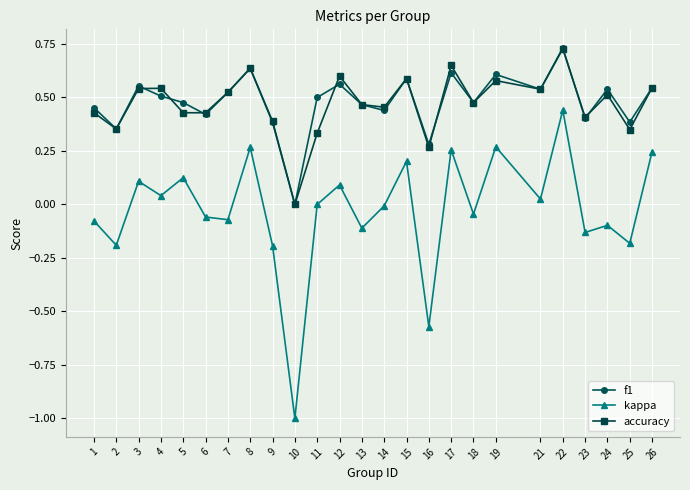

In accuracy, how many points are higher than both neighbors (excluding endpoints)?

8